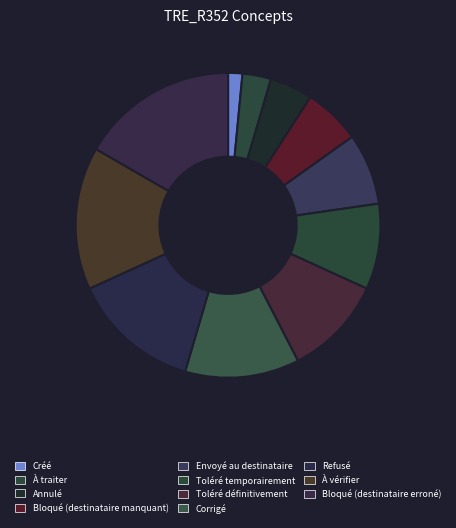

Rank the categories by value from lowest to highest.

Créé, À traiter, Annulé, Bloqué (destinataire manquant), Envoyé au destinataire, Toléré temporairement, Toléré définitivement, Corrigé, Refusé, À vérifier, Bloqué (destinataire erroné)